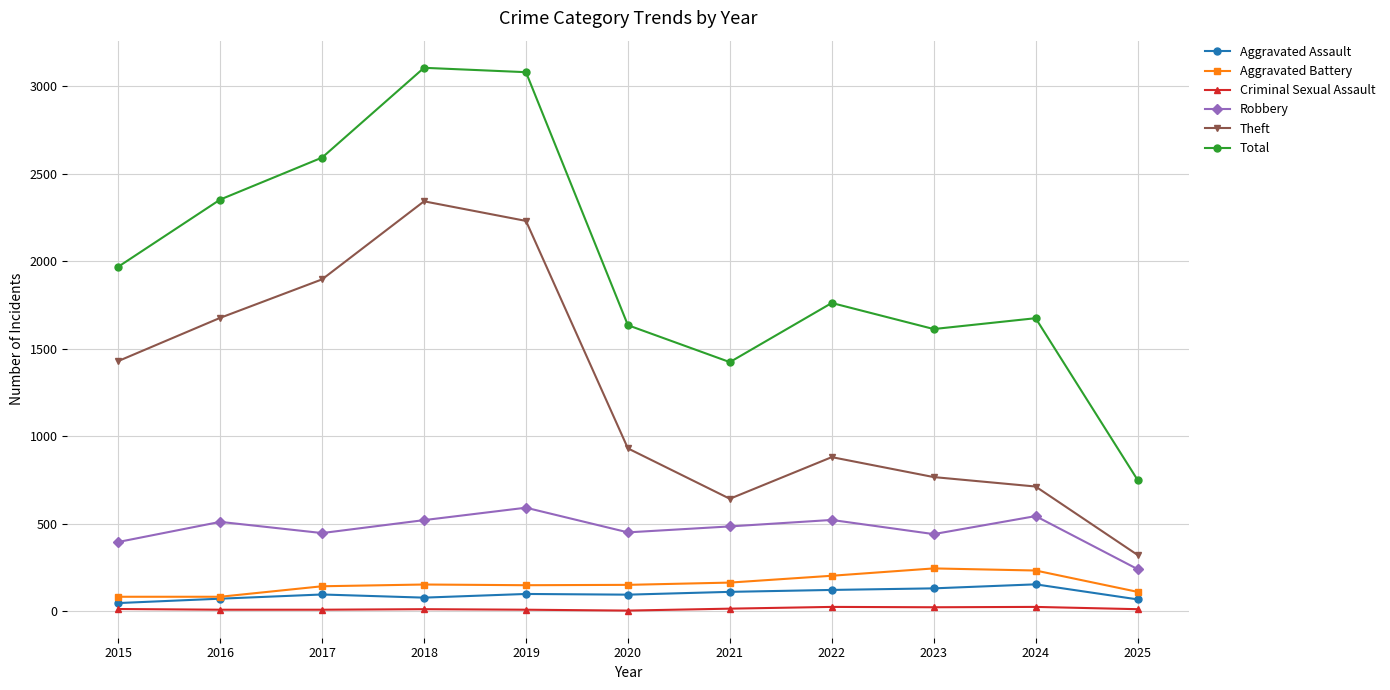

Is the value of Aggravated Assault at 2024 greater than the value of Criminal Sexual Assault at 2021?

Yes